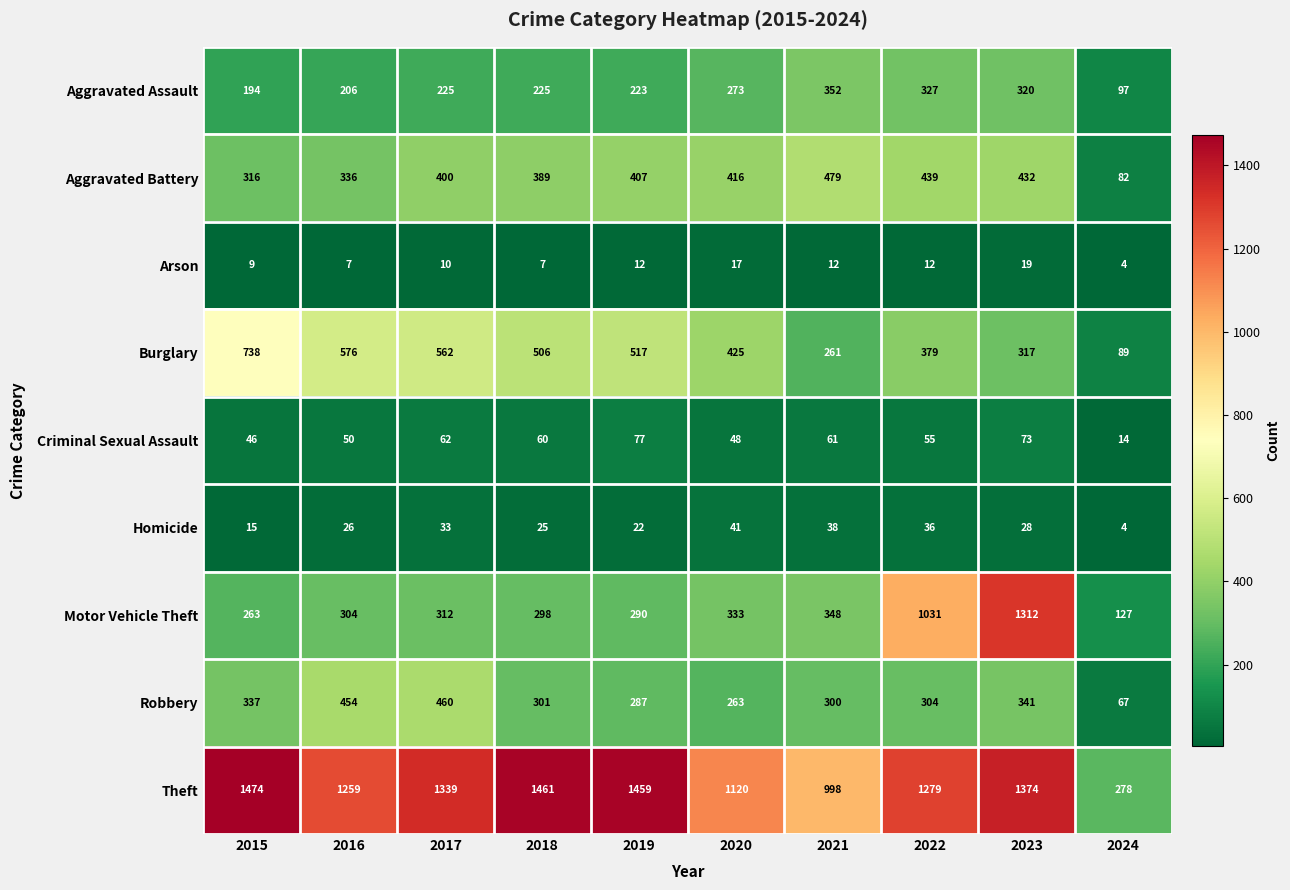

Which series has the largest range (max minus min)?

Theft